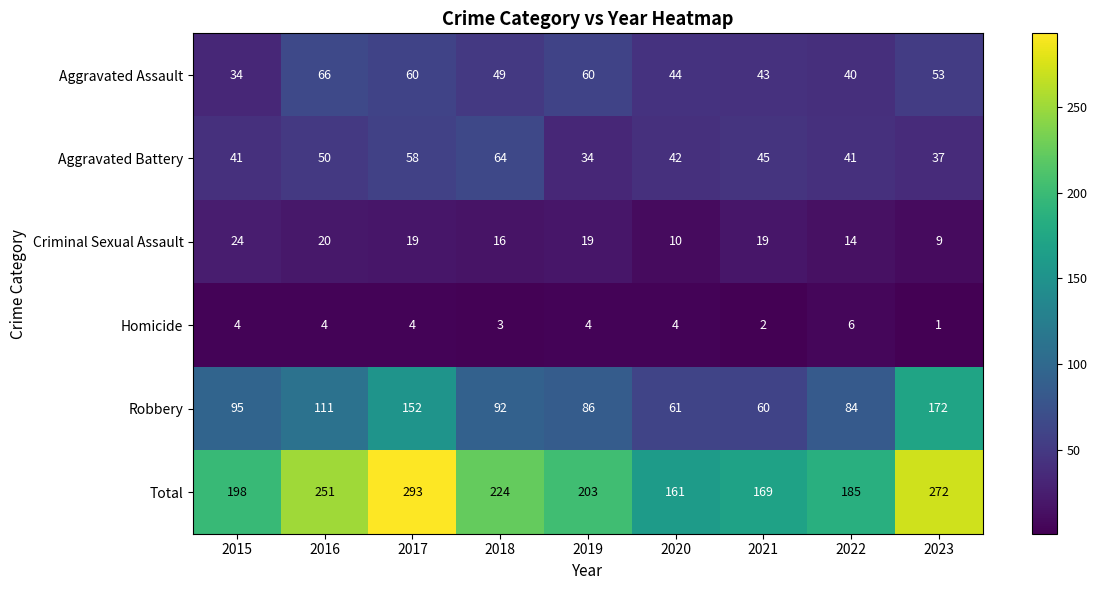

What is the maximum value shown in the chart?

293